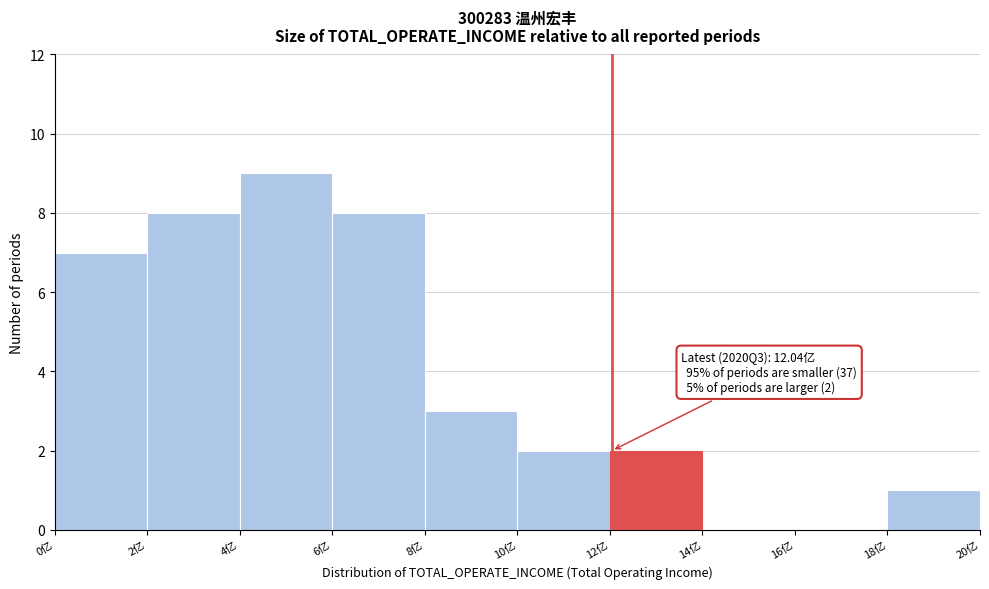

Reading left to right, list all the values displayed in this chart.

0亿=7	2亿=8	4亿=9	6亿=8	8亿=3	10亿=2	12亿=2	14亿=0	16亿=0	18亿=1